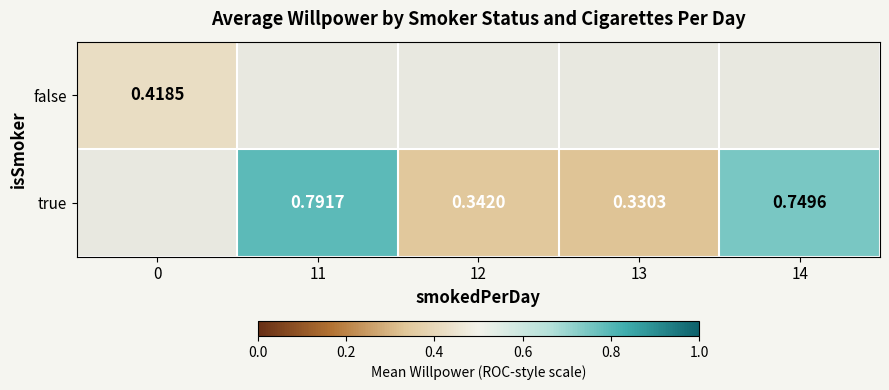

Read the true value at 11.

0.8